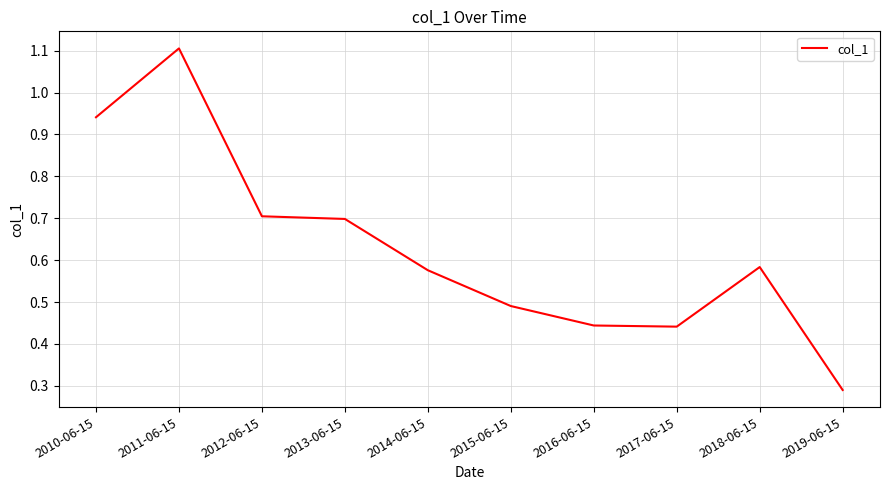

Count the number of categories in the chart.

10